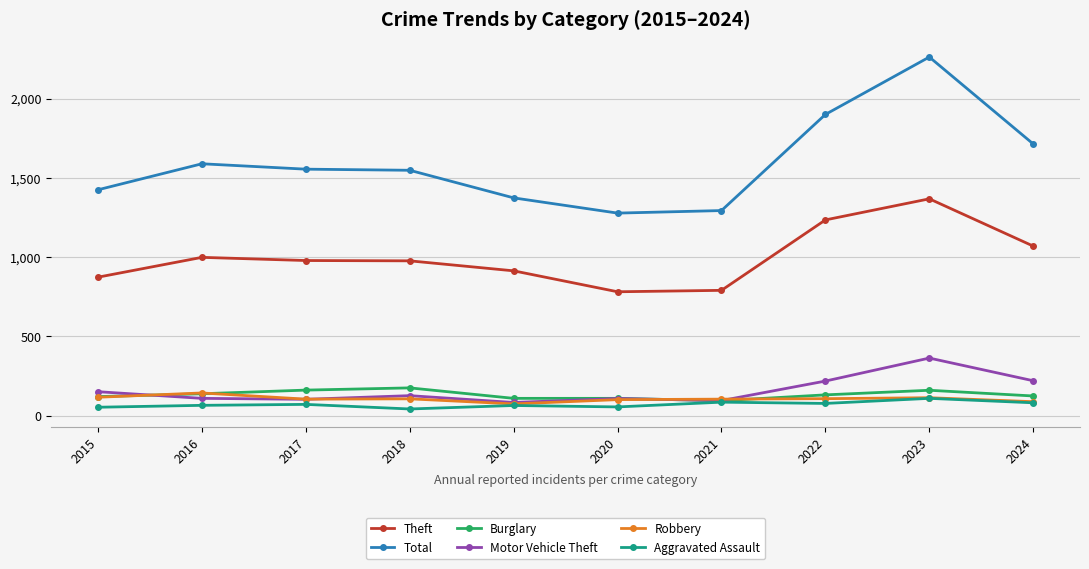

True or false: Burglary has more than 0 points higher than both neighbors.

True